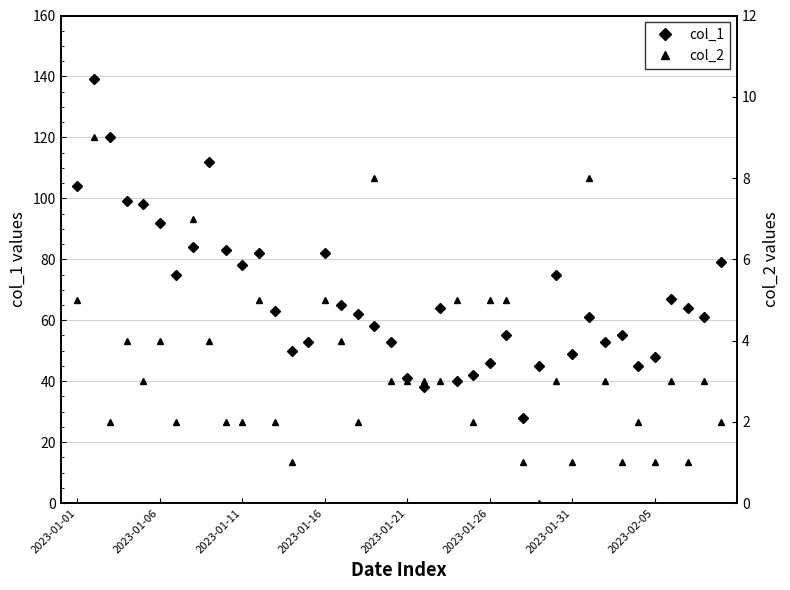

True or false: col_1 has more than 1 points higher than both neighbors.

True